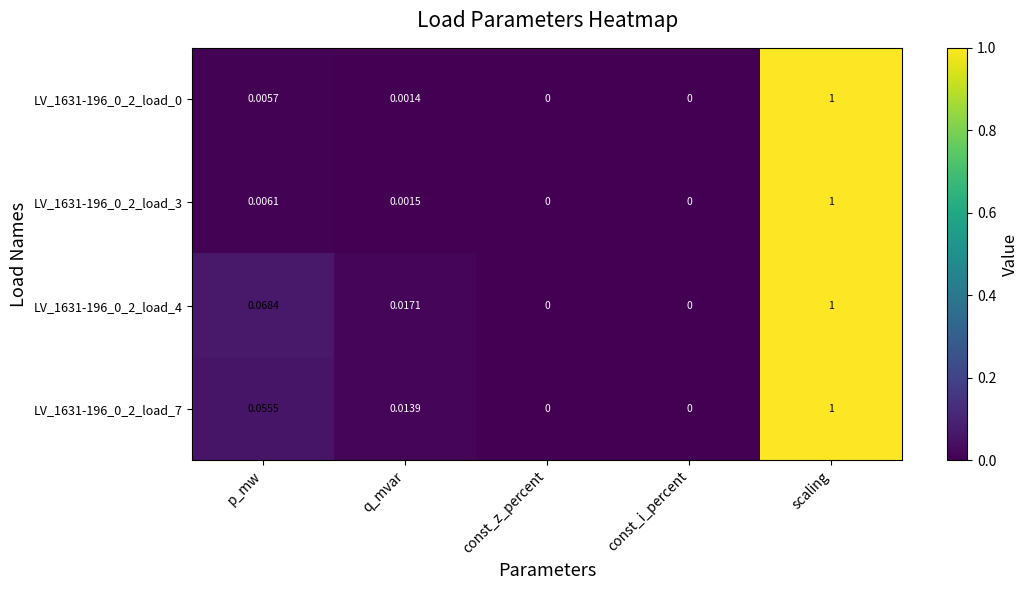

At which category is the sum across all series the highest?

scaling